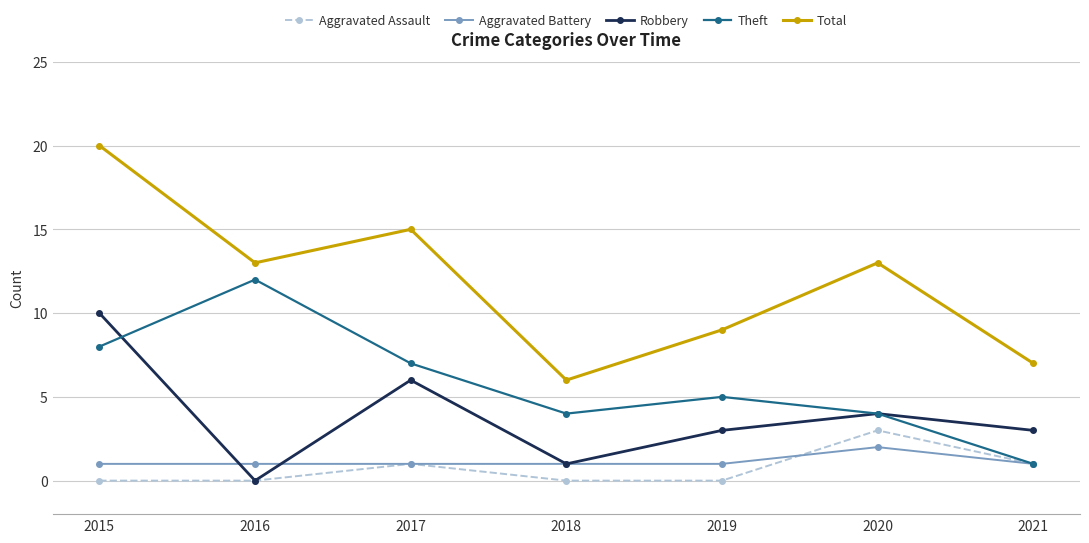

At how many categories does at least one series exceed 18?

1